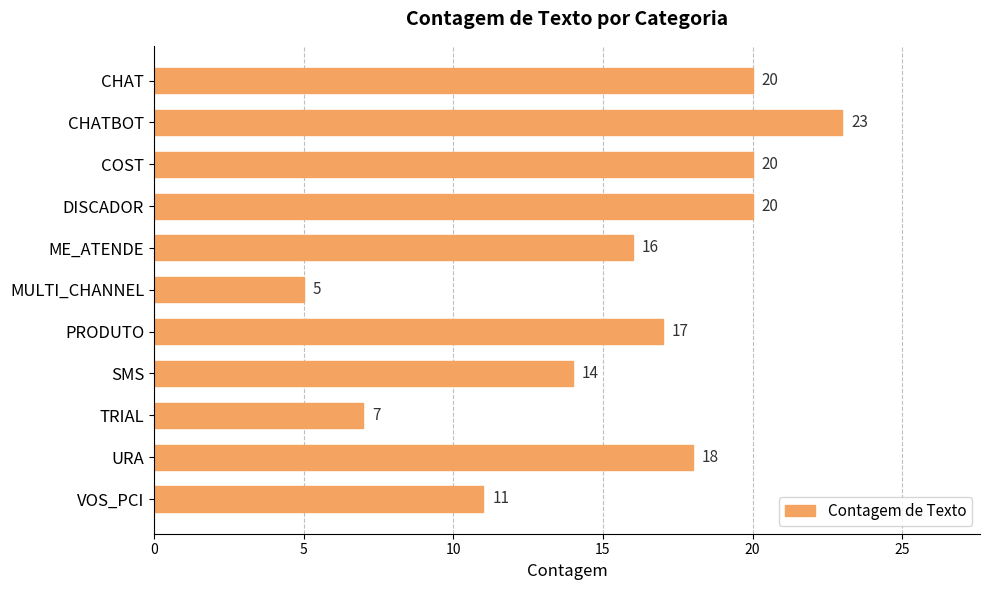

True or false: the data shows 29 at URA.

False